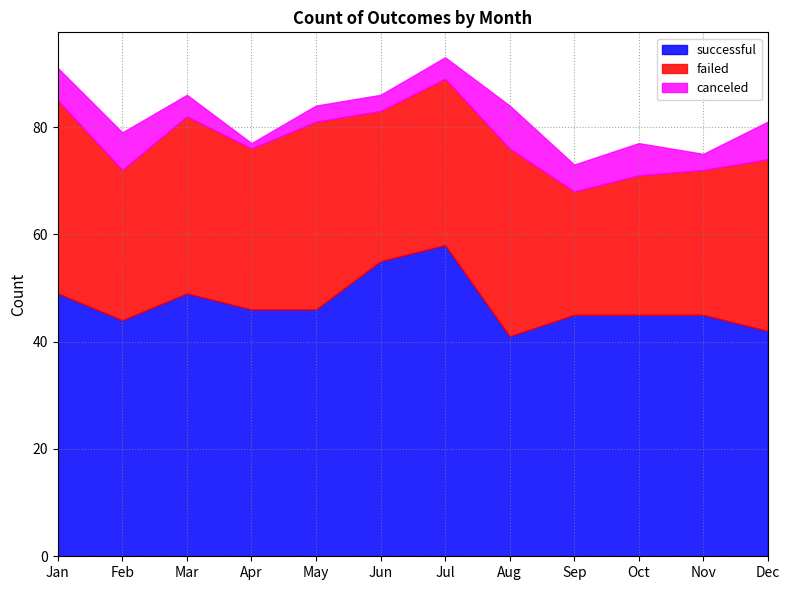

Between Mar and Sep, which is larger?

Mar